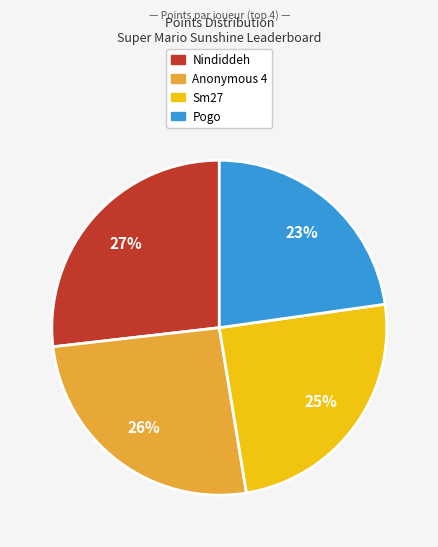

To the nearest percent, what is the average slice percentage?

25%